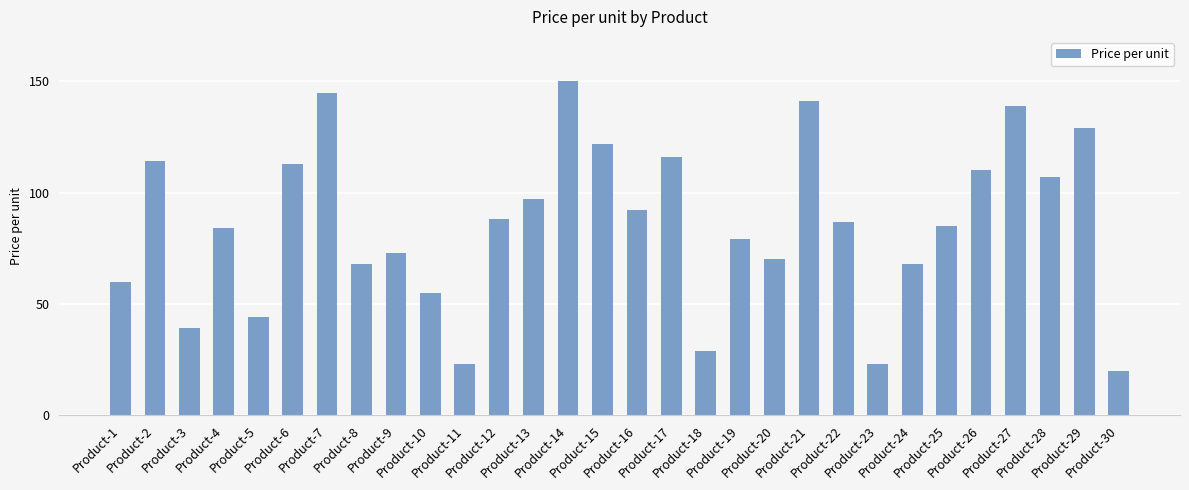

Which has a higher value, Product-19 or Product-22?

Product-22